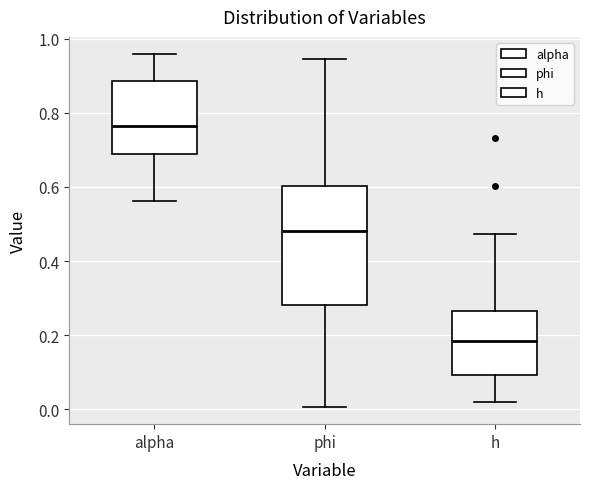

Reading left to right, read every box against the y-axis: the position of its median line, the range the box covers, and the ends of its whiskers. The values are not printed on the chart, so give them approximately, as read against the axis.

alpha: median 0.76, box 0.68 to 0.88, whiskers 0.56 to 0.96
phi: median 0.48, box 0.28 to 0.60, whiskers 0.00 to 0.94
h: median 0.18, box 0.10 to 0.26, whiskers 0.02 to 0.48